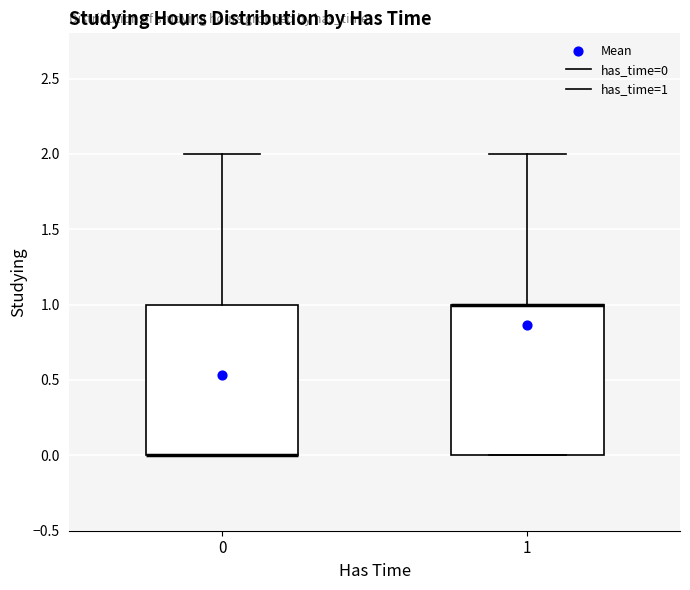

Reading left to right, transcribe this box plot: for each box, give where its median line is, the range the box spans, and where its two whiskers end, as read against the y-axis. The values are not printed on the chart, so give them approximately, as read against the axis.

0: median 0 (drawn on the box's lower edge), box 0 to 1, whiskers 0 to 2
1: median 1 (drawn on the box's upper edge), box 0 to 1, whiskers 0 to 2